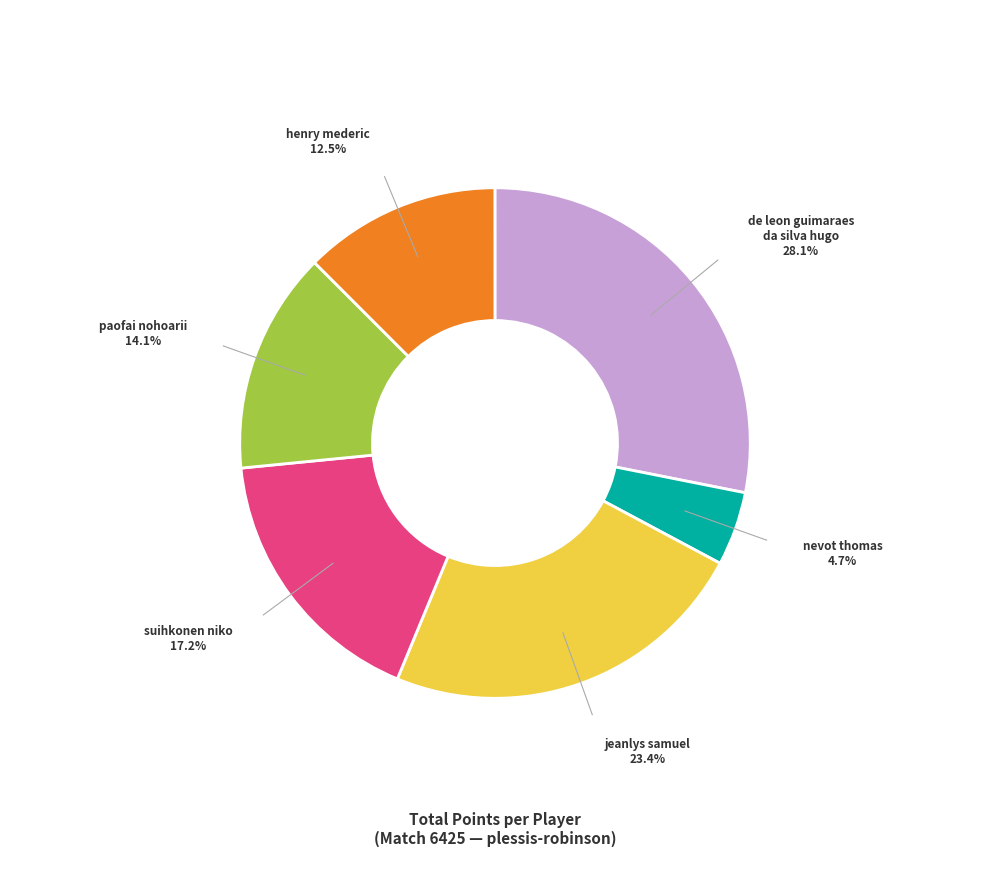

Count the number of slices in the pie.

6